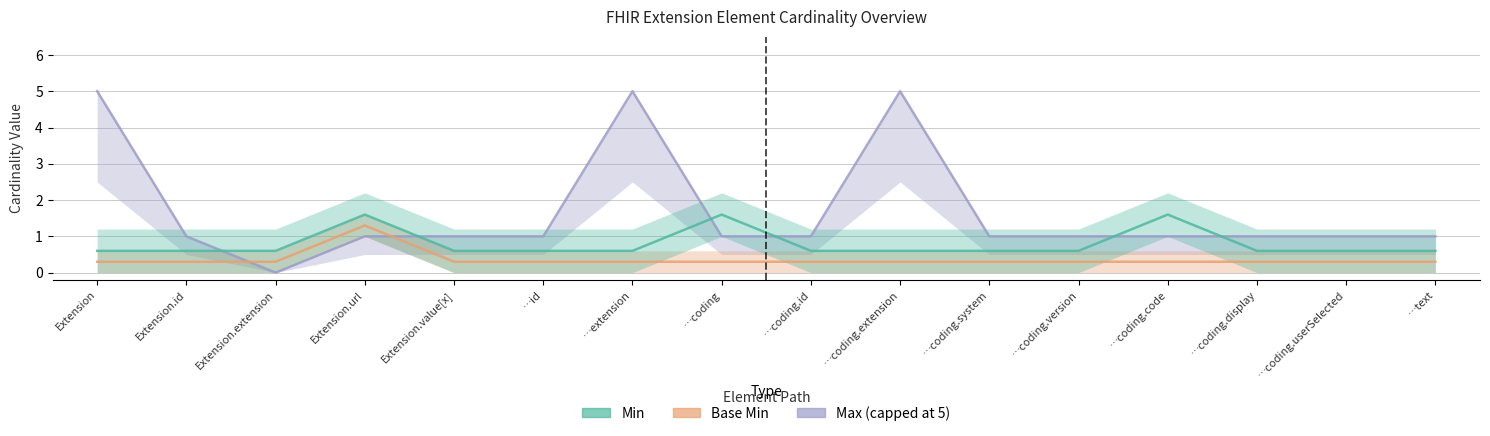

Count the Max_numeric values in the range 1 to 2.

12